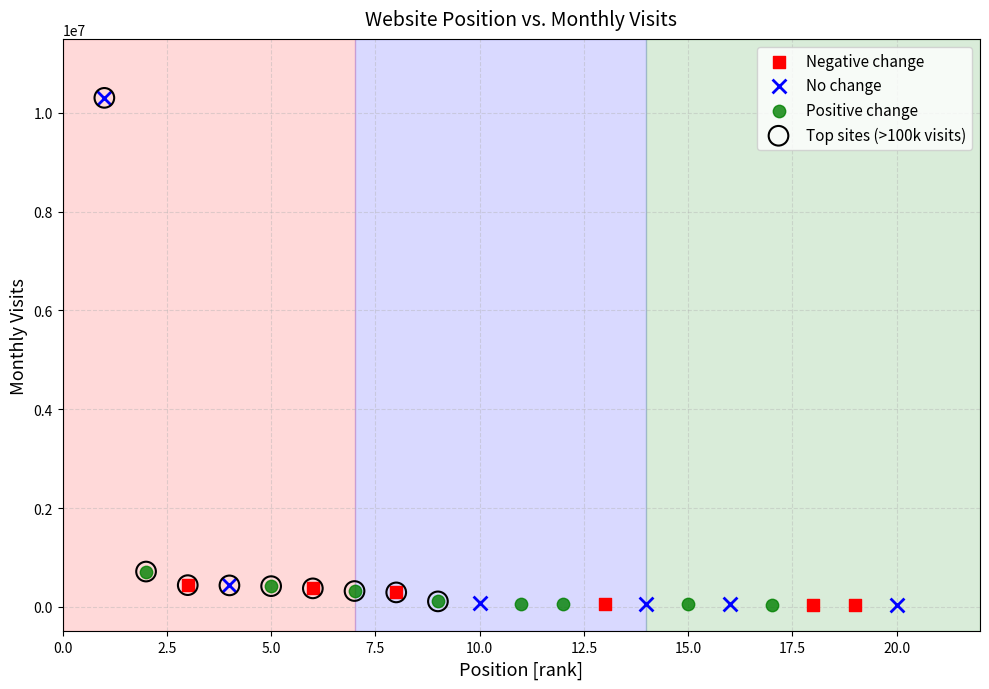

What are all the series names shown in the legend?

Negative change, No change, Positive change, Top sites (>100k visits)